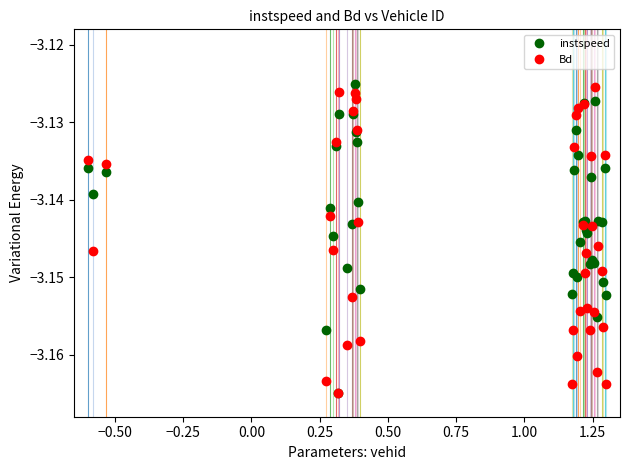

List the series in order of their peak value, lowest first.

Bd, instspeed